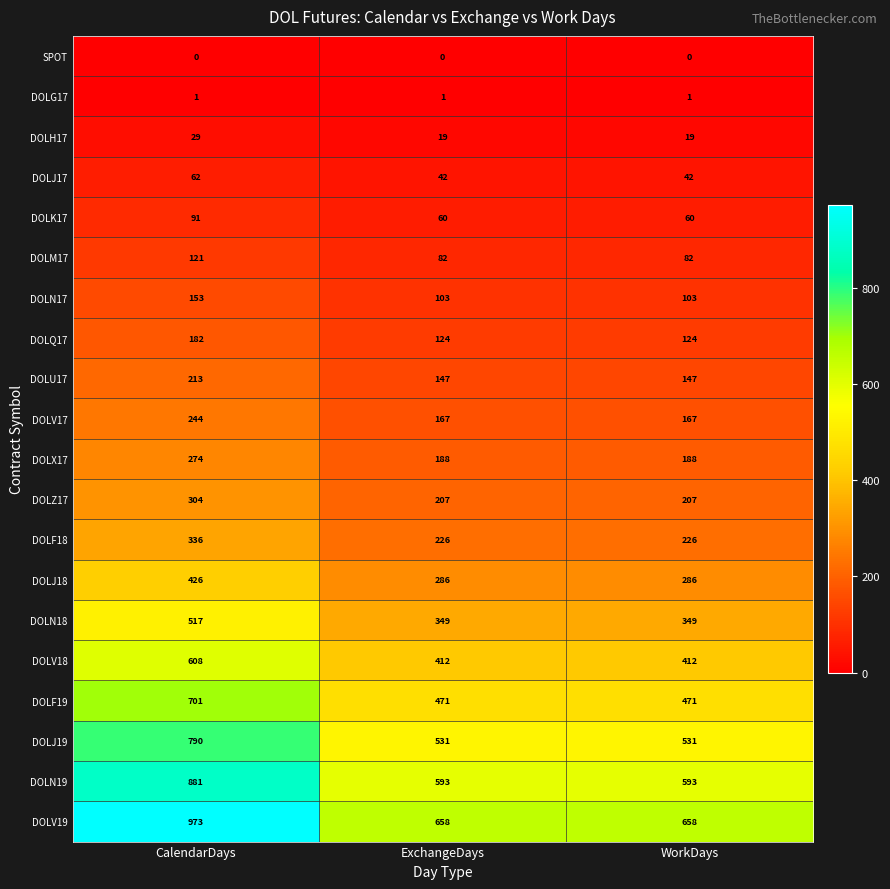

At ExchangeDays, list the series in order from smallest to largest.

SPOT, DOLG17, DOLH17, DOLJ17, DOLK17, DOLM17, DOLN17, DOLQ17, DOLU17, DOLV17, DOLX17, DOLZ17, DOLF18, DOLJ18, DOLN18, DOLV18, DOLF19, DOLJ19, DOLN19, DOLV19